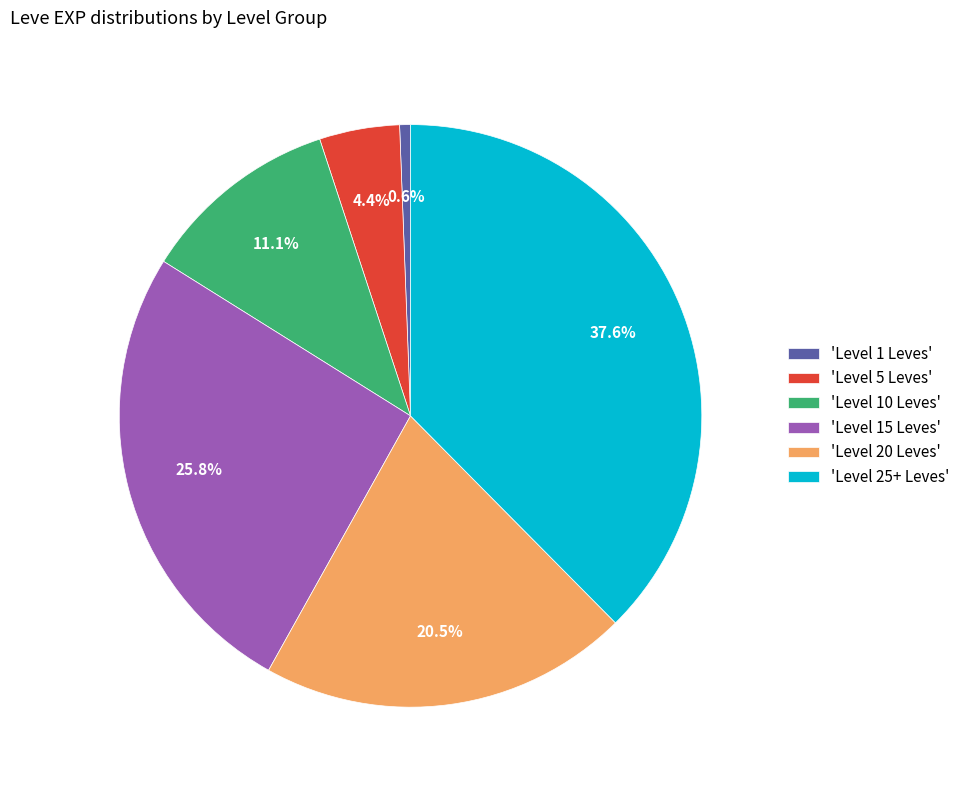

Is there a majority slice in this chart?

No